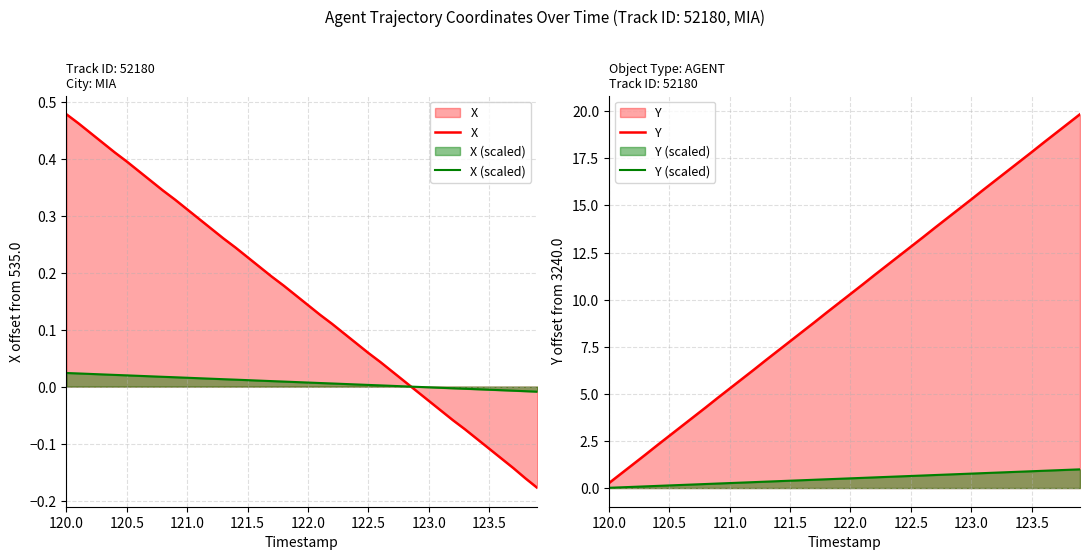

Which category has the highest value in the X series?

120.0